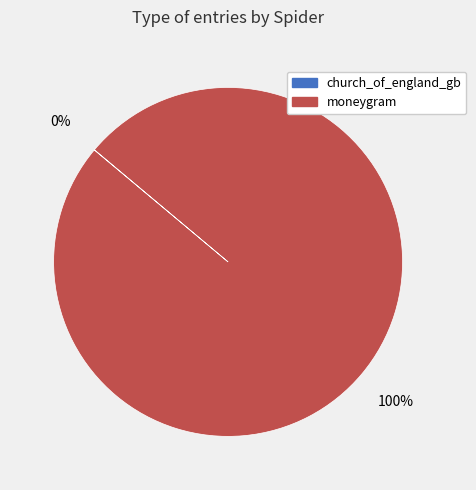

Which slice represents more than half of the pie?

moneygram